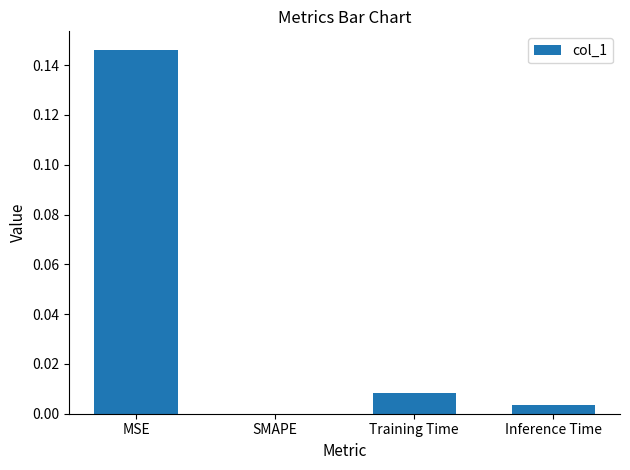

Which label corresponds to the largest value in the chart?

MSE